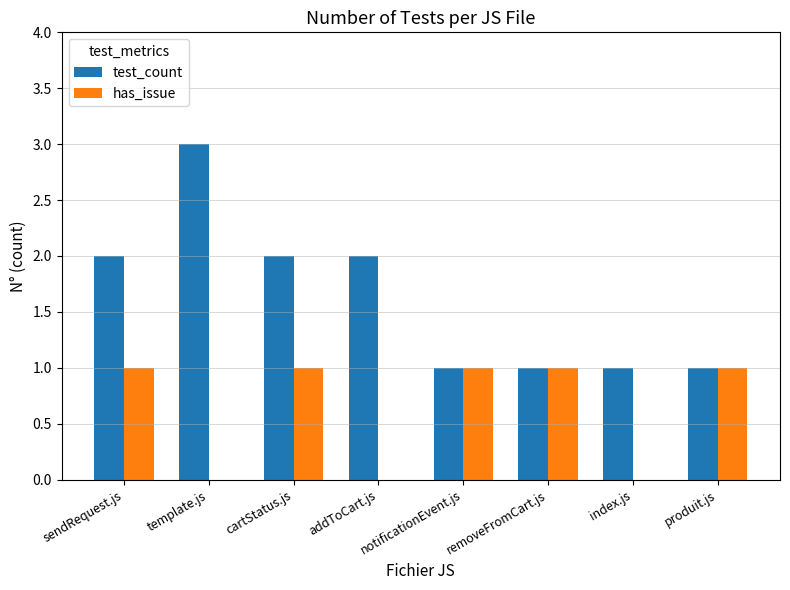

Is the value of has_issue at index.js greater than the value of test_count at sendRequest.js?

No